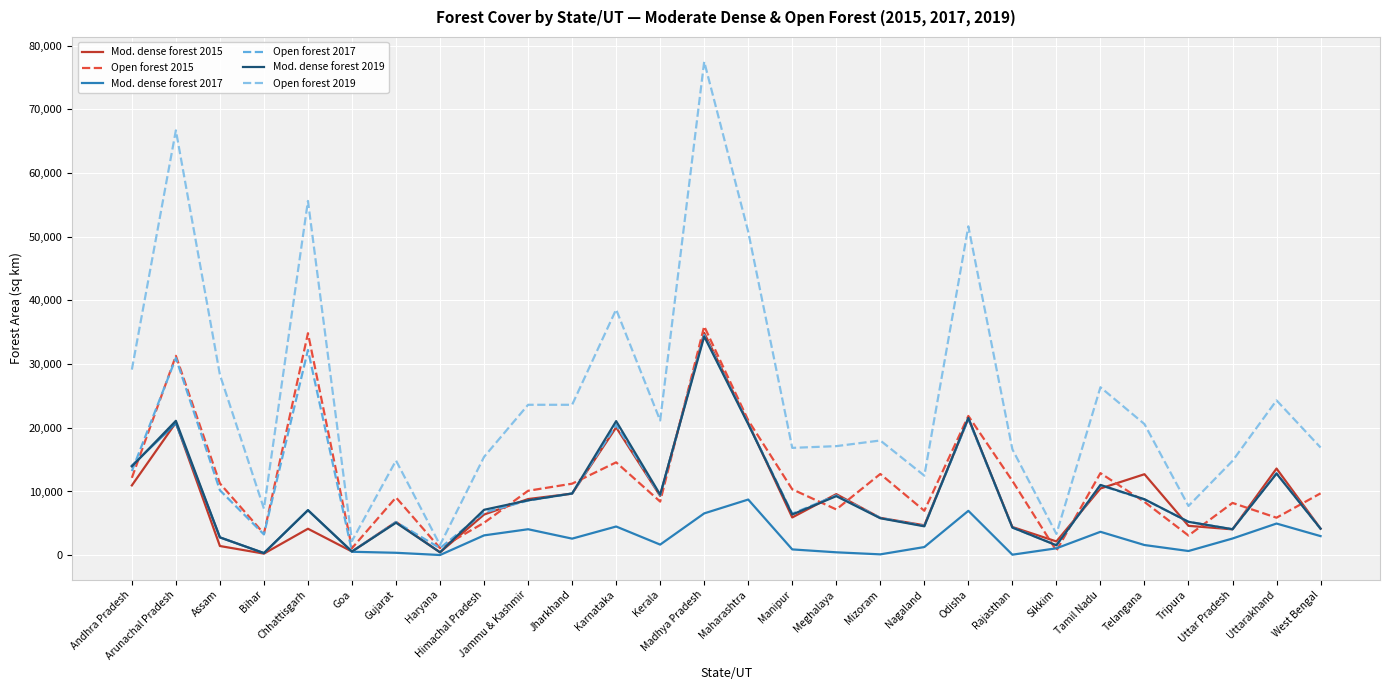

Which series has the largest range (max minus min)?

Open forest 2019